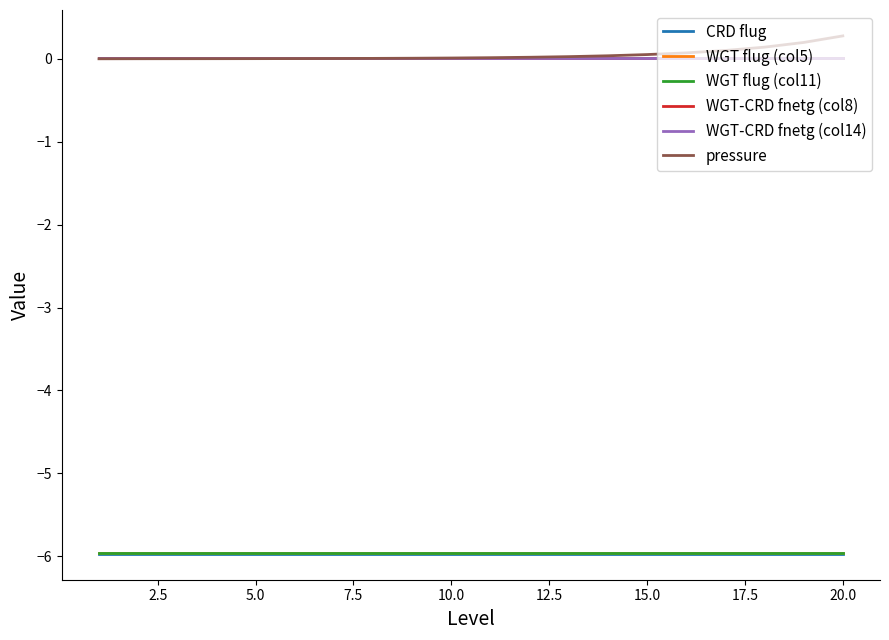

What is the smallest value displayed?

-6.0